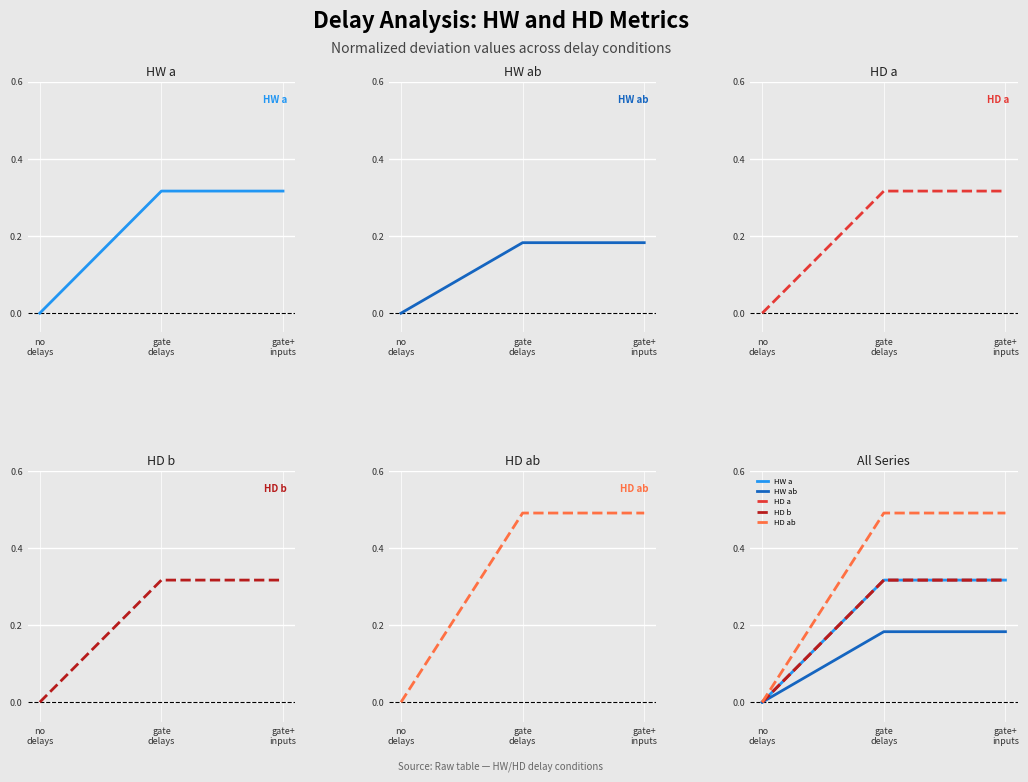

Reading left to right, list all the values displayed in this chart.

HW a: no
delays=0.0	gate
delays=0.3	gate+
inputs=0.3
HW ab: no
delays=0.0	gate
delays=0.2	gate+
inputs=0.2
HD a: no
delays=0.0	gate
delays=0.3	gate+
inputs=0.3
HD b: no
delays=0.0	gate
delays=0.3	gate+
inputs=0.3
HD ab: no
delays=0.0	gate
delays=0.5	gate+
inputs=0.5